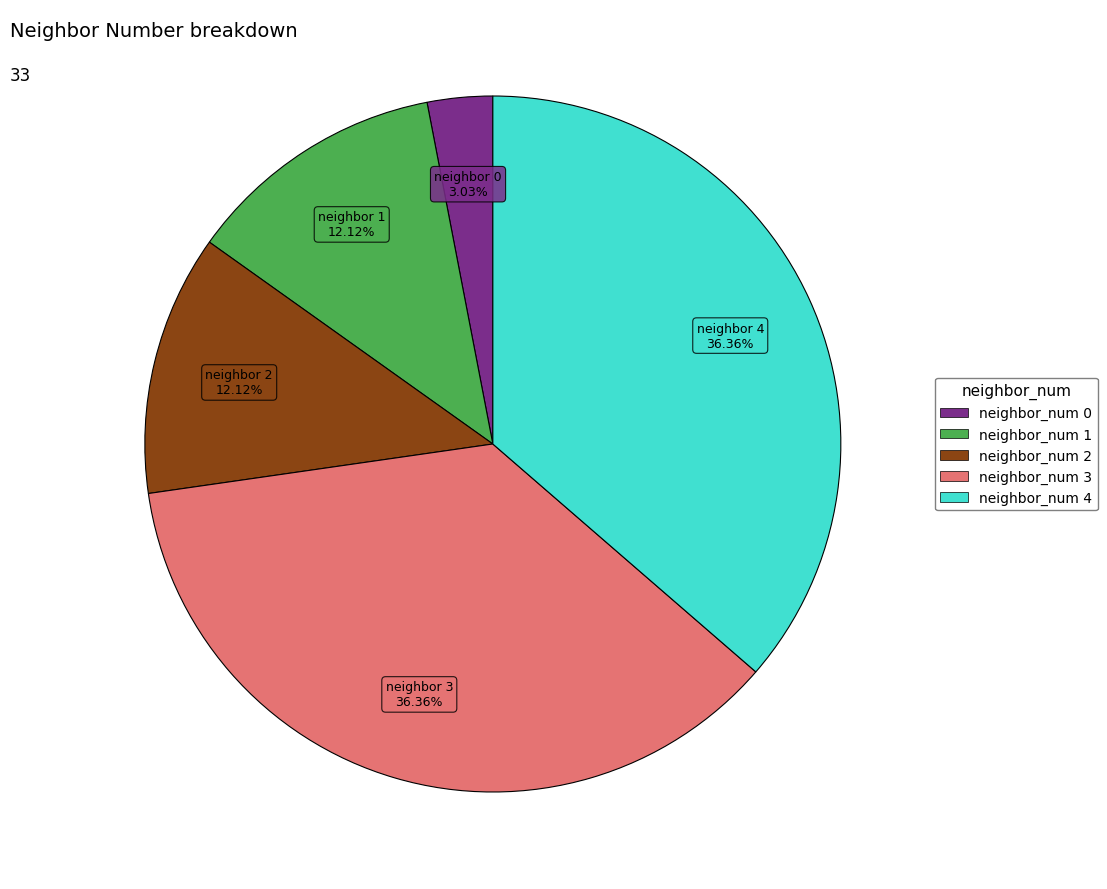

How many segments does this pie chart have?

5